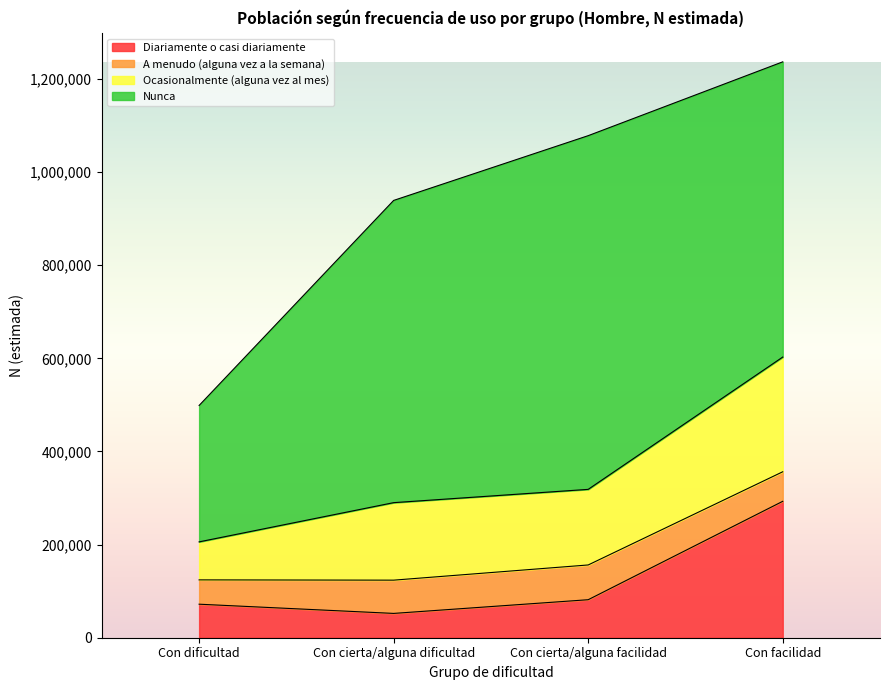

Which has a higher value, Con facilidad or Con dificultad?

Con facilidad